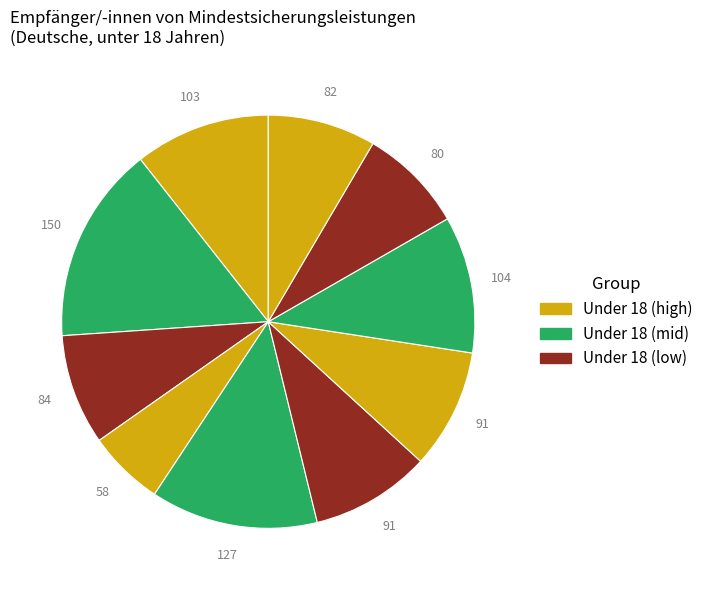

To the nearest percent, what is the average slice percentage?

10%